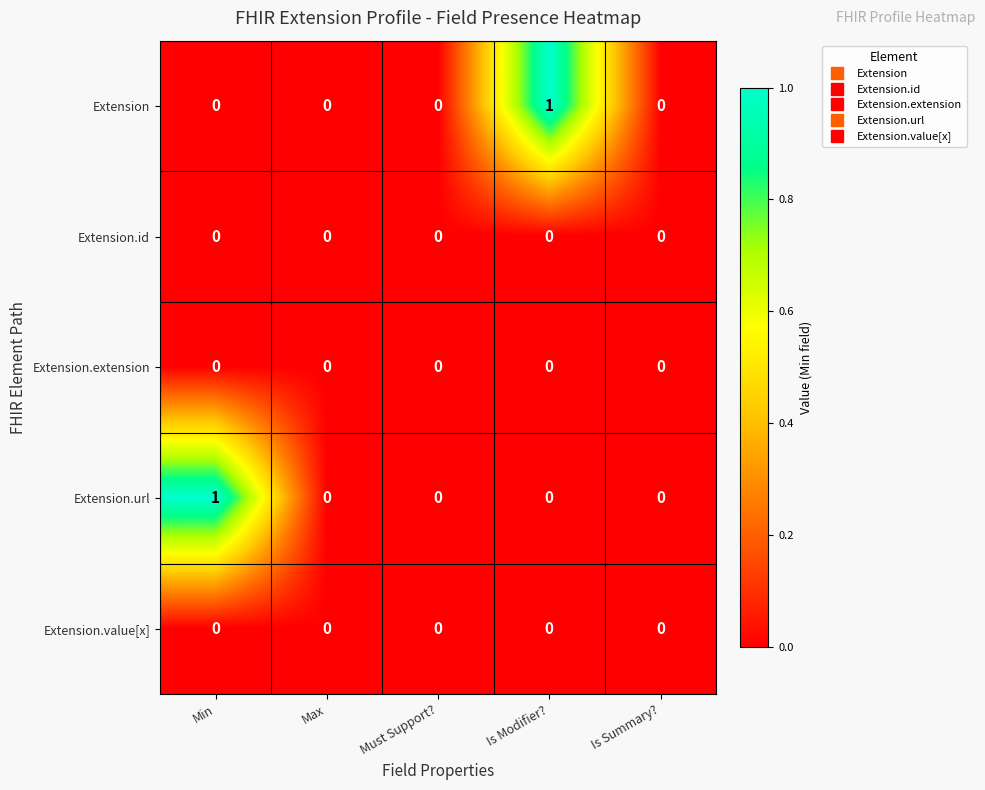

What is the total value across all series at Min?

1